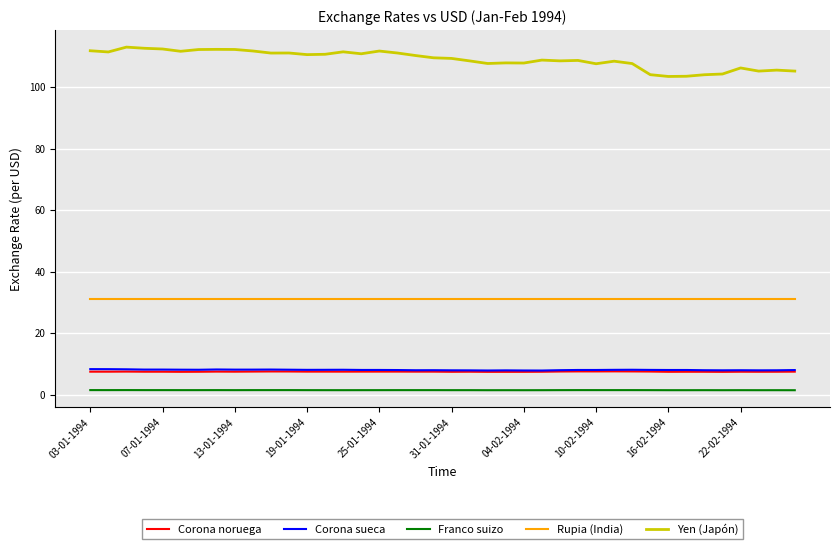

What is the lowest value of the Corona sueca series?

7.8